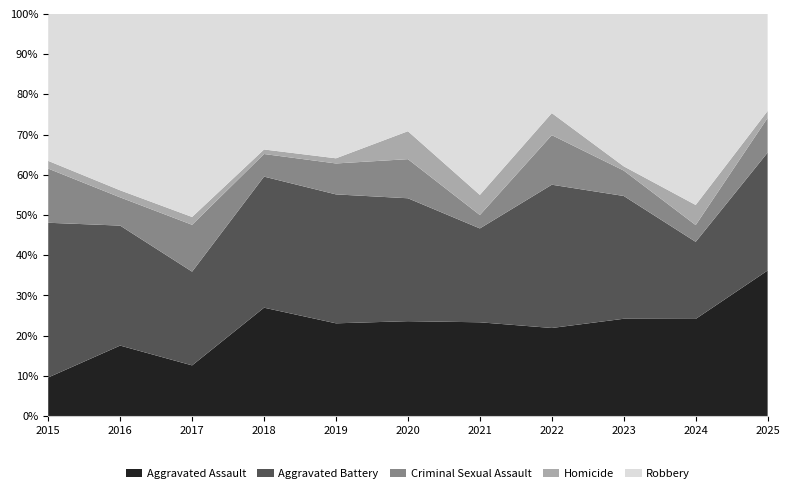

Reading left to right, what are all the values shown in this chart?

Aggravated Assault: 2015=5	2016=20	2017=13	2018=24	2019=18	2020=17	2021=14	2022=16	2023=23	2024=29	2025=21
Aggravated Battery: 2015=20	2016=34	2017=24	2018=29	2019=25	2020=22	2021=14	2022=26	2023=29	2024=23	2025=17
Criminal Sexual Assault: 2015=7	2016=8	2017=12	2018=5	2019=6	2020=7	2021=2	2022=9	2023=6	2024=5	2025=5
Homicide: 2015=1	2016=2	2017=2	2018=1	2019=1	2020=5	2021=3	2022=4	2023=1	2024=6	2025=1
Robbery: 2015=19	2016=50	2017=52	2018=30	2019=28	2020=21	2021=27	2022=18	2023=36	2024=57	2025=14